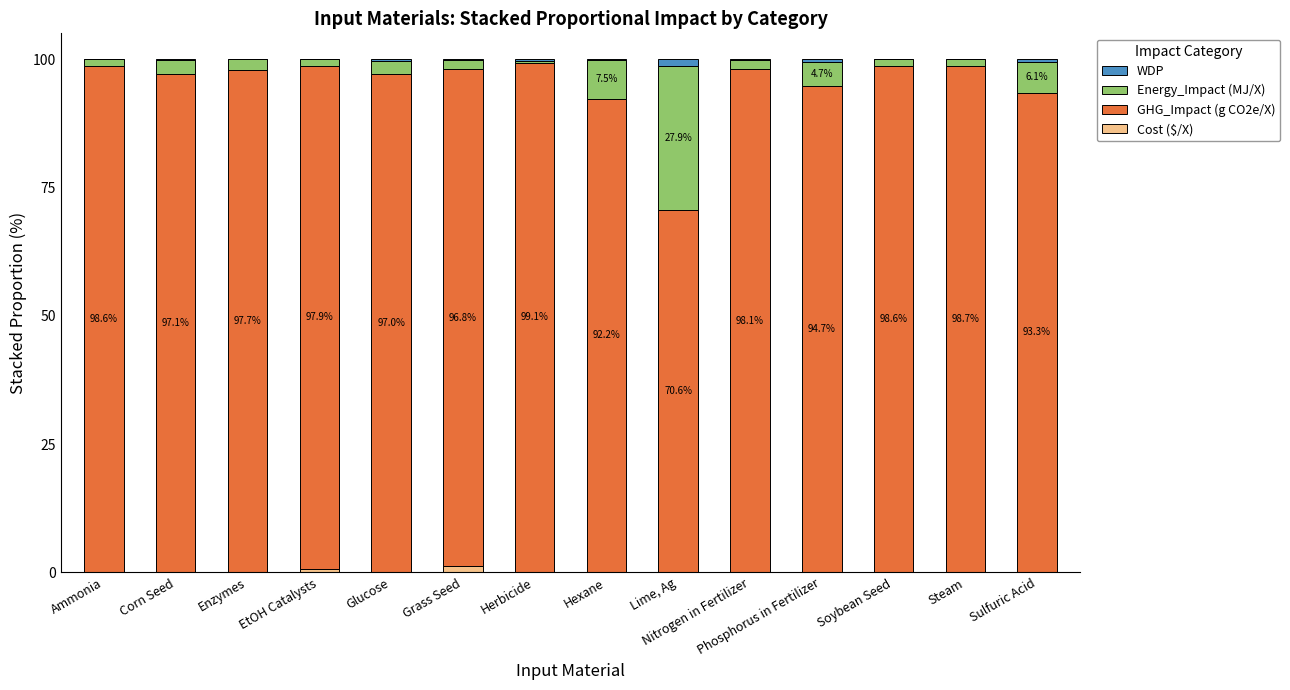

True or false: Cost ($/X) has a value of 0.0 at Corn Seed.

True